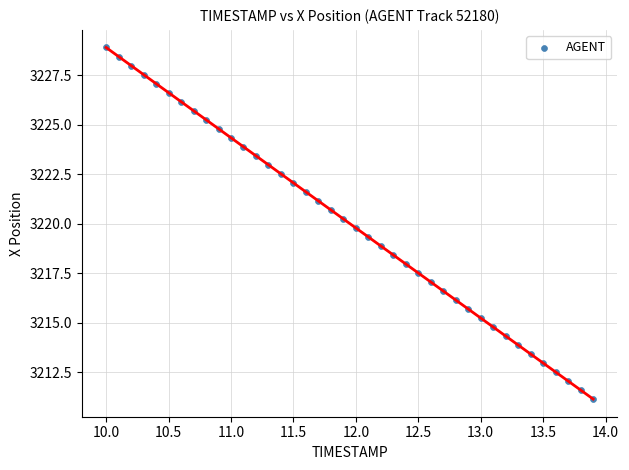

What is the range of X values (max minus min)?

3.9